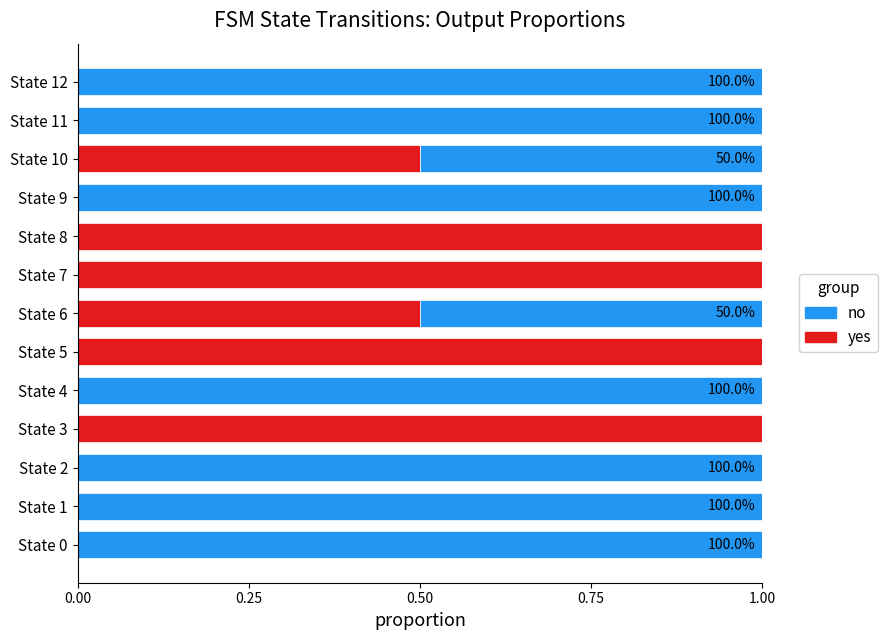

What is the total value across all series at State 9?

1.0